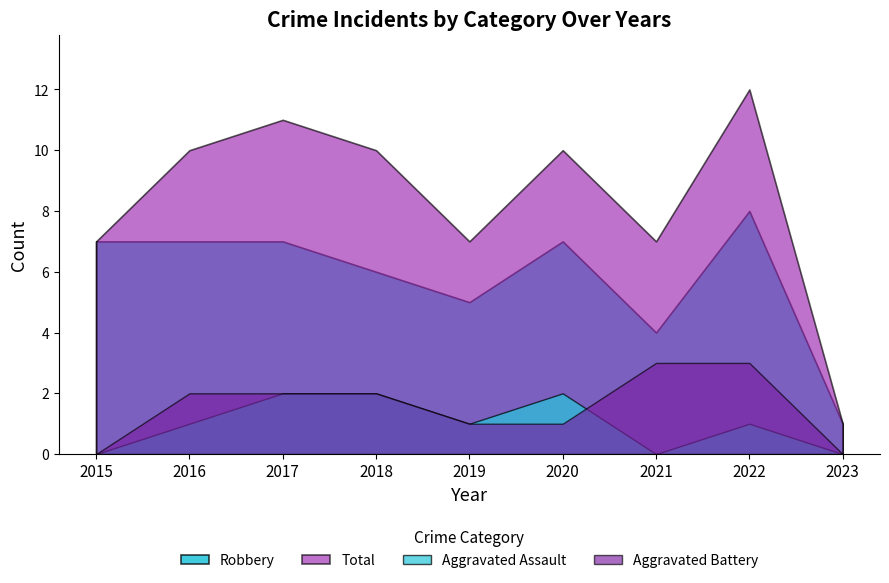

What is the difference between the maximum and minimum values in the Total series?

11